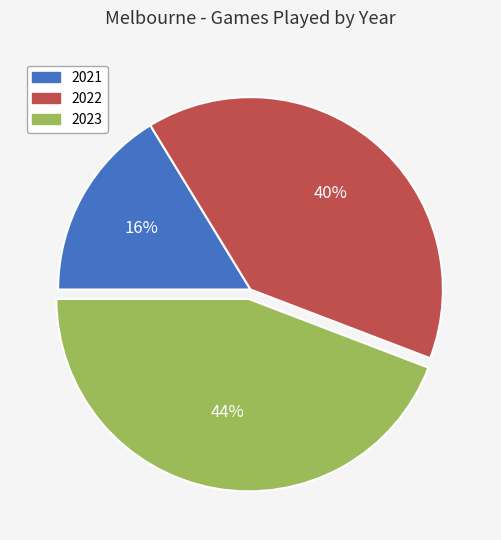

Rank the categories by value from highest to lowest.

2023, 2022, 2021